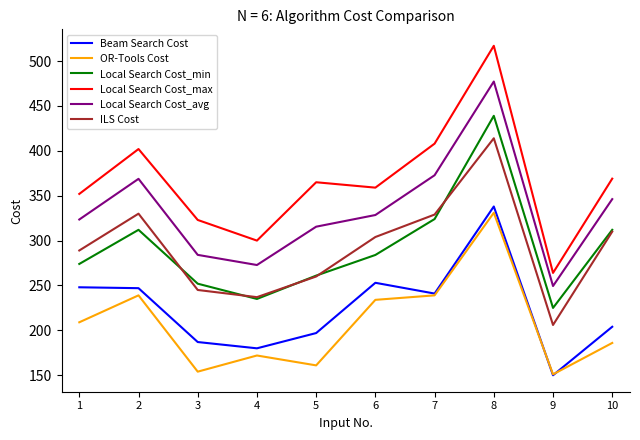

What is the sum of the Local Search Cost_max values at 9 and 8?

781.0